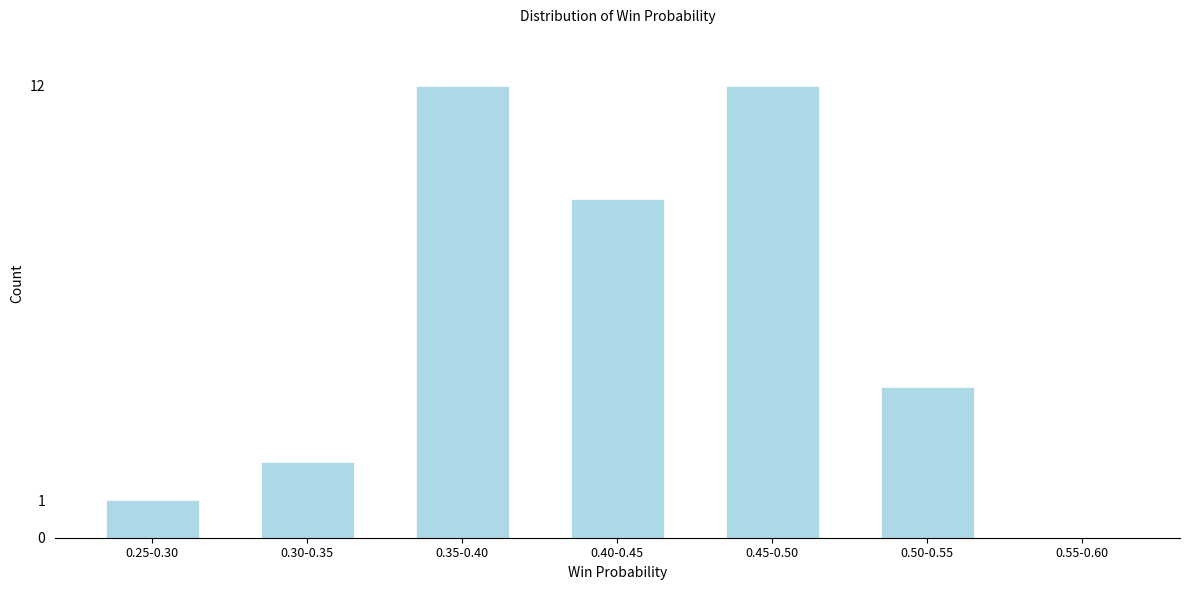

Reading left to right, extract all data points from this chart.

0.25-0.30=1	0.30-0.35=2	0.35-0.40=12	0.40-0.45=9	0.45-0.50=12	0.50-0.55=4	0.55-0.60=0